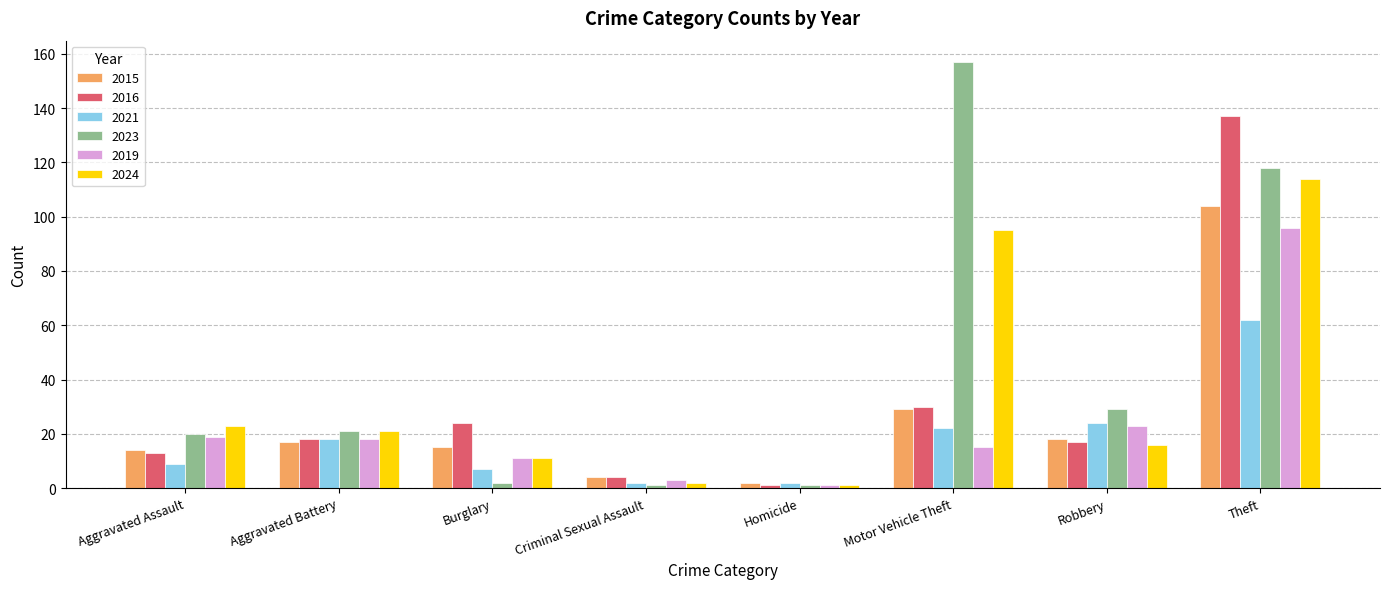

What is the average value of the 2024 series?

35